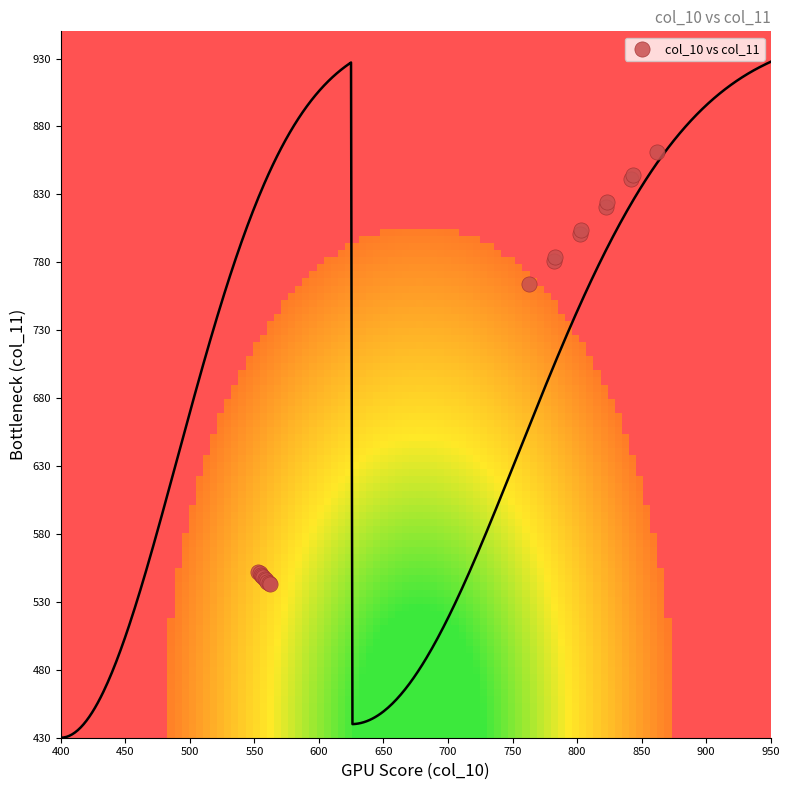

What Y value in the scatter plot is closest to 702?

764.0